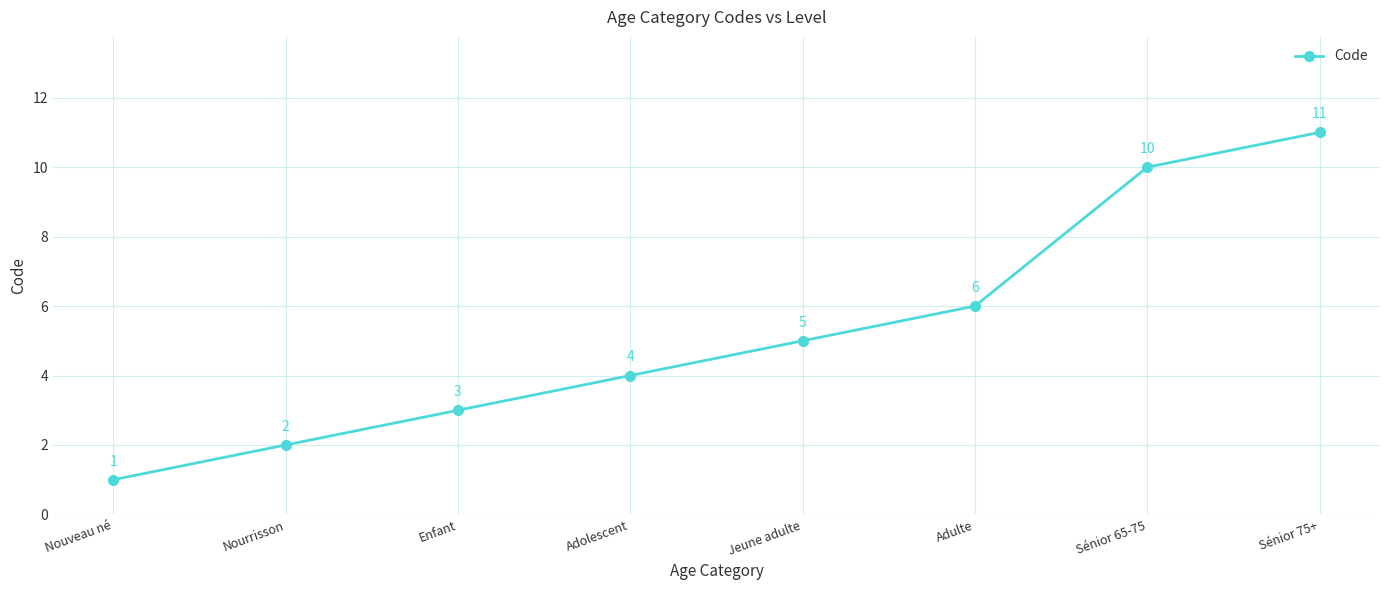

Reading right to left, extract all data points from this chart.

11	10	6	5	4	3	2	1